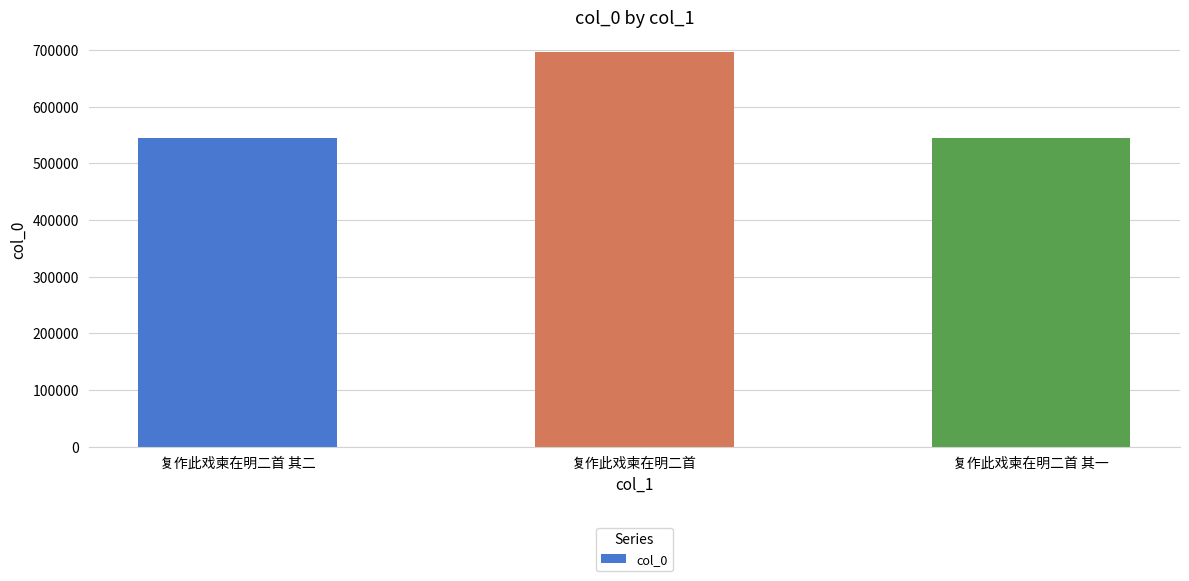

What is the label of the 3rd bar from the left?

复作此戏柬在明二首 其一